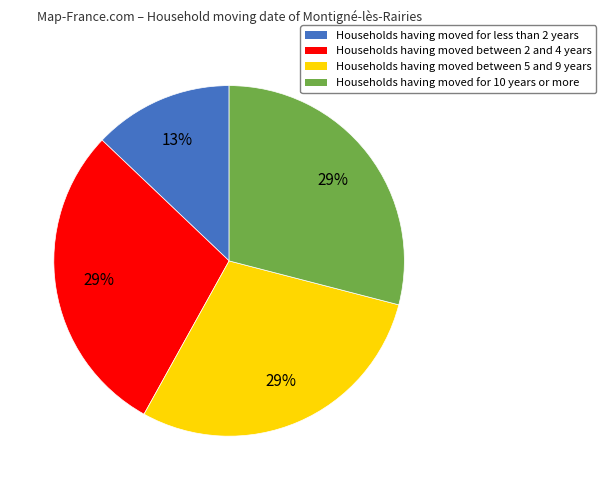

The Households having moved for 10 years or more slice represents 14% of the pie. True or false?

False